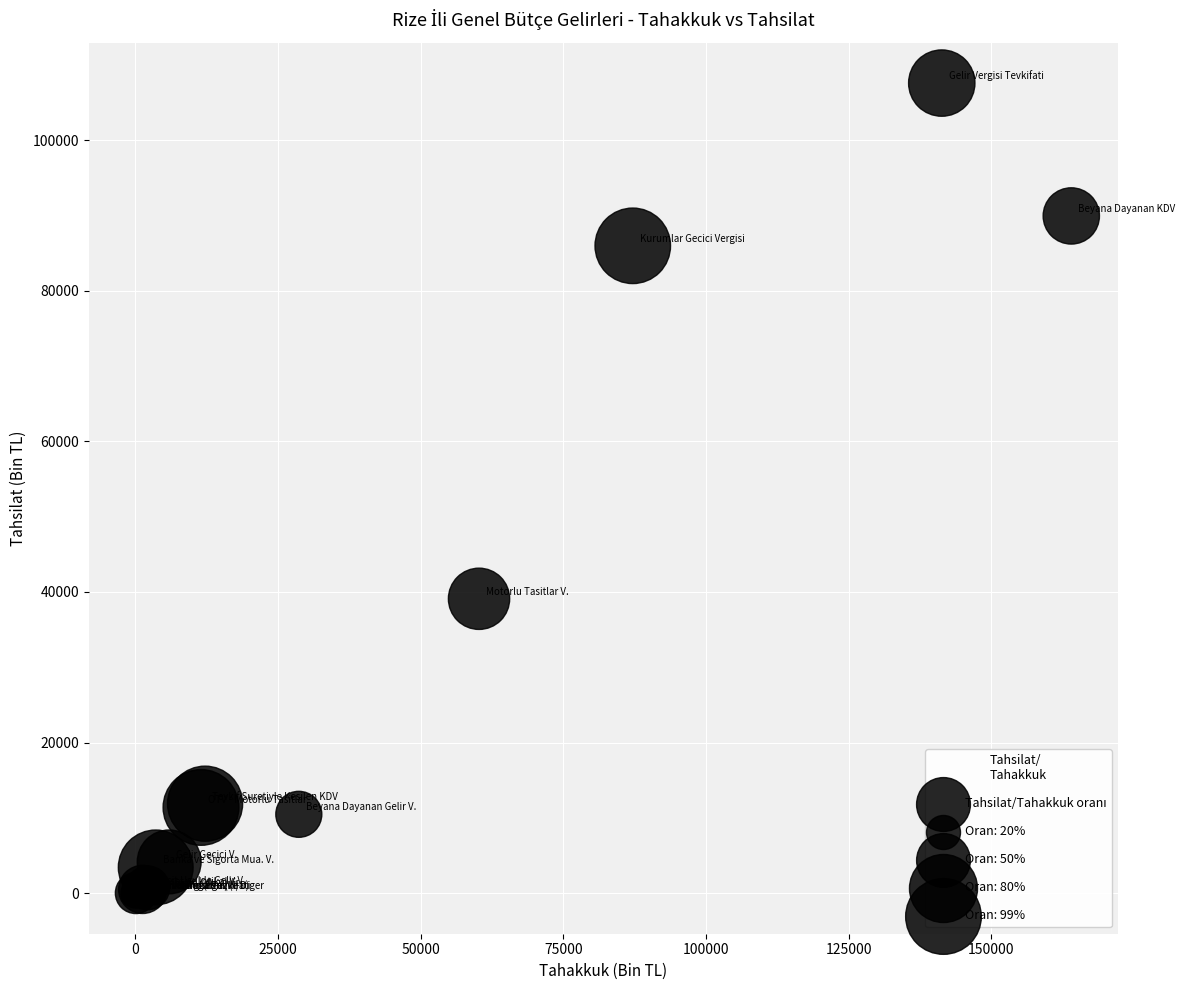

What Y value in the scatter plot is closest to 53788?

39097